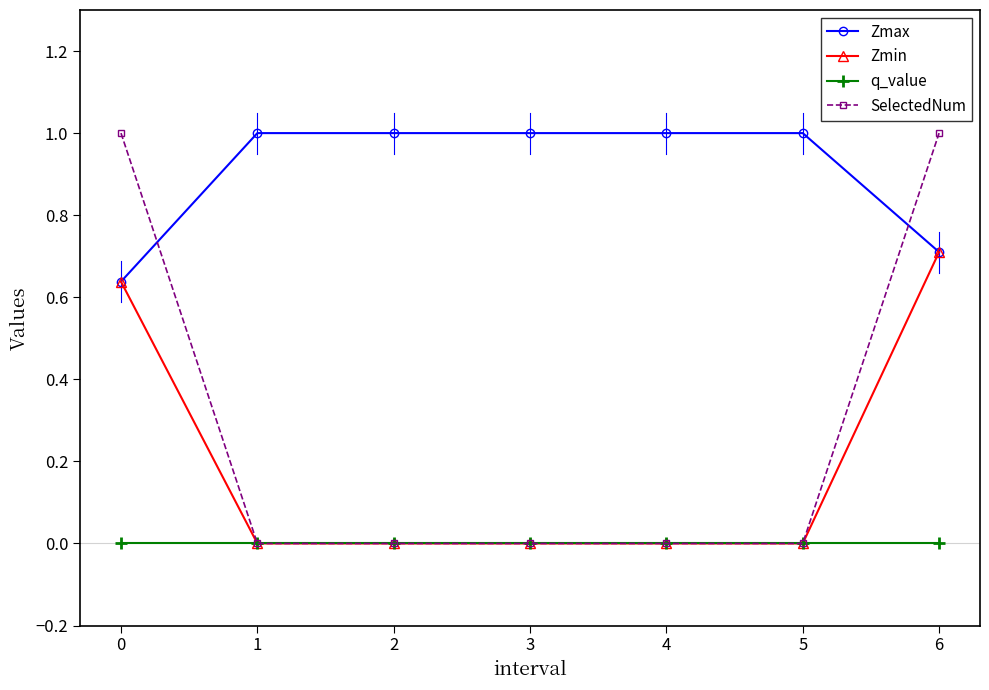

Which category has the highest value in the Zmin series?

6